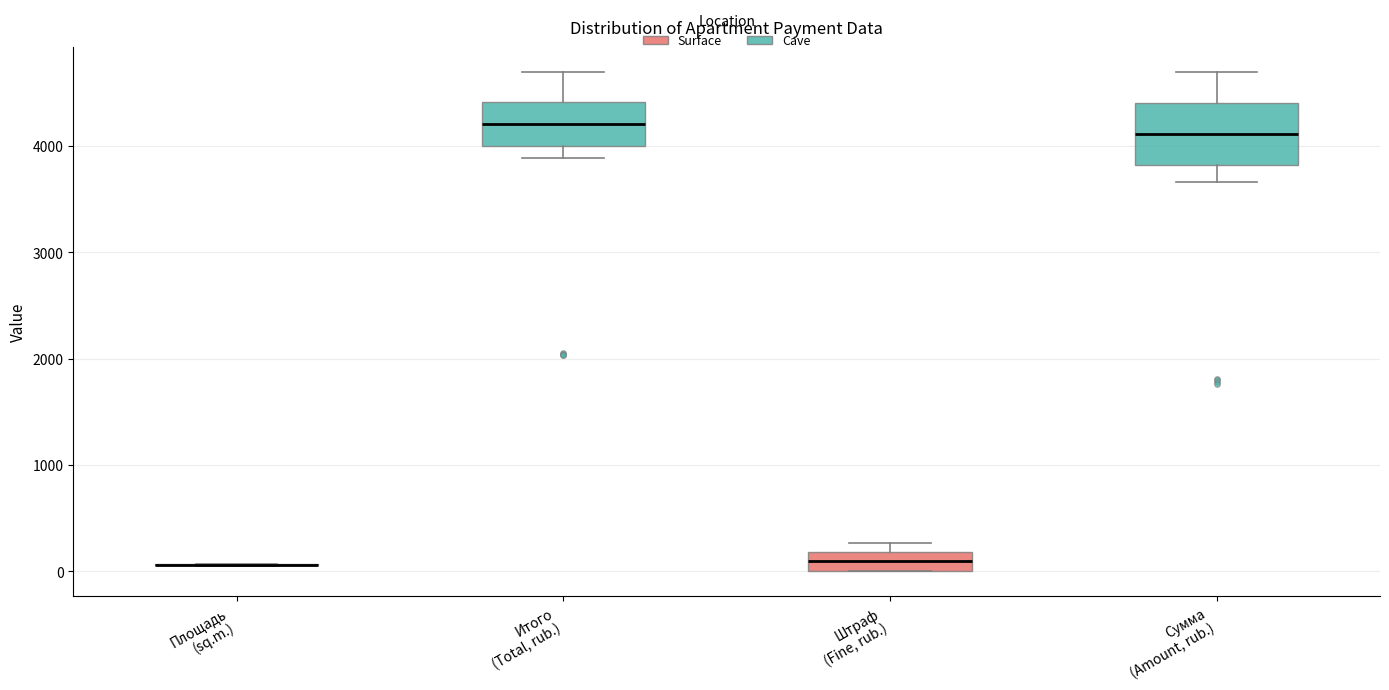

Reading left to right, transcribe this box plot: for each box, give where its median line is, the range the box spans, and where its two whiskers end, as read against the y-axis. The values are not printed on the chart, so give them approximately, as read against the axis.

Площадь (sq.m.): box collapsed to a line at 100, whiskers 100 to 100
Итого (Total, rub.): median 4200, box 4000 to 4400, whiskers 3900 to 4700
Штраф (Fine, rub.): median 100, box 0 to 200, whiskers 0 to 300
Сумма (Amount, rub.): median 4100, box 3800 to 4400, whiskers 3700 to 4700